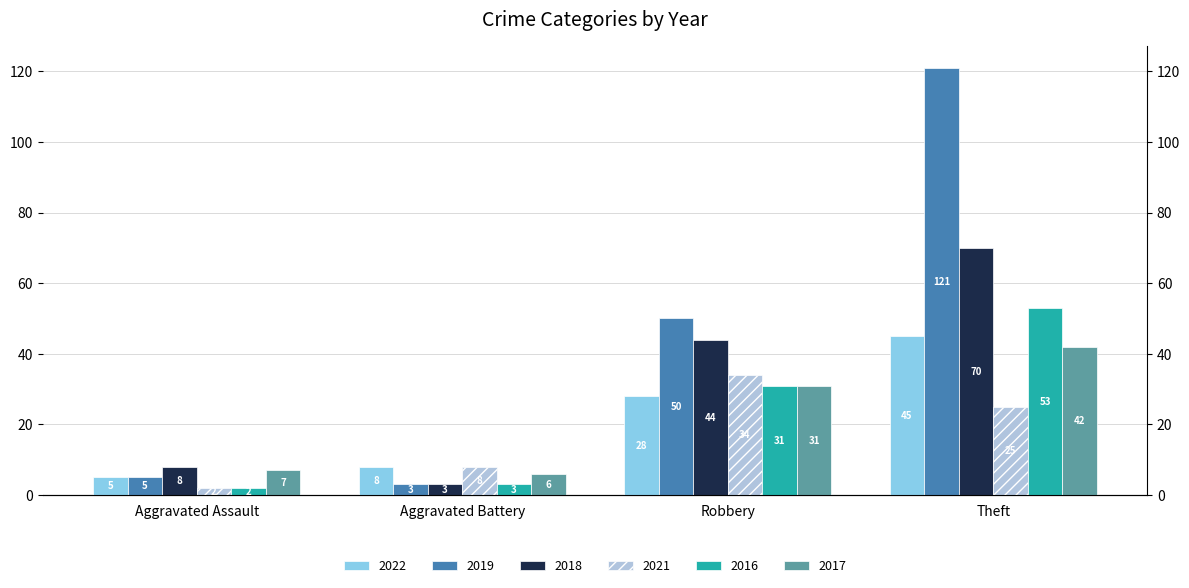

What is the total value across all series at Theft?

356